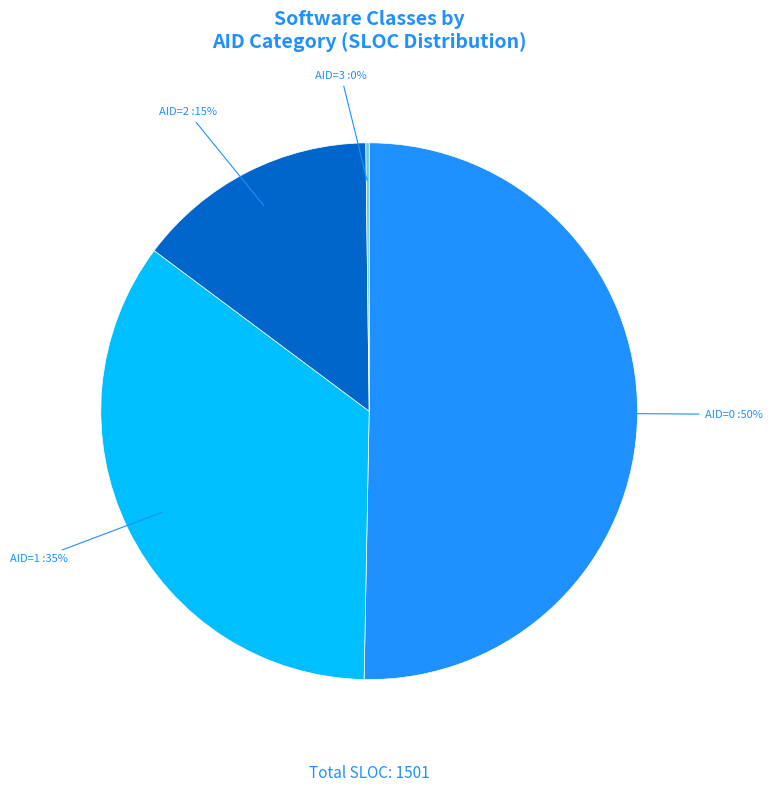

To the nearest percent, what is the difference between the largest and smallest slice percentages?

50%